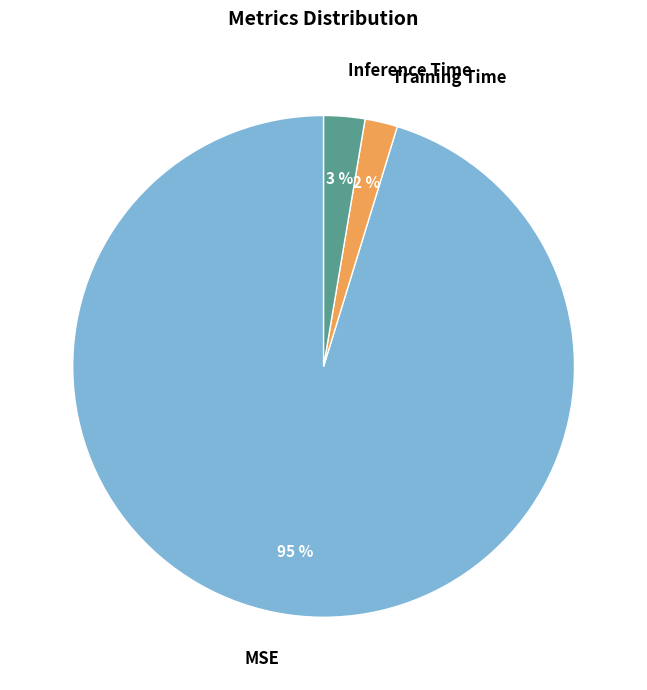

The Inference Time slice represents 3% of the pie. True or false?

True